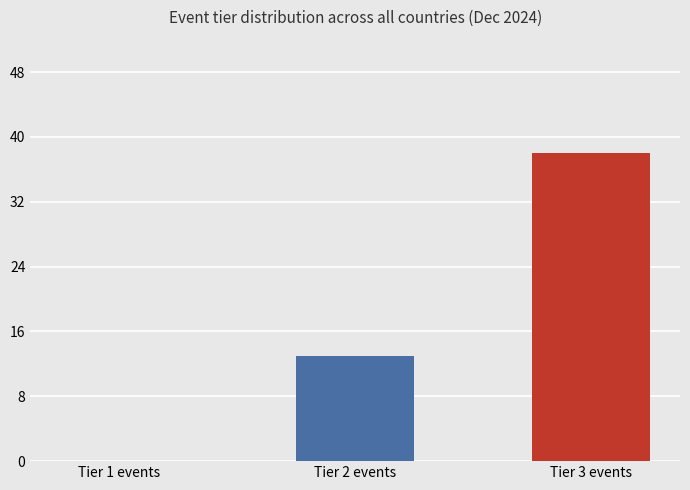

Between Tier 2 events and Tier 3 events, which is larger?

Tier 3 events